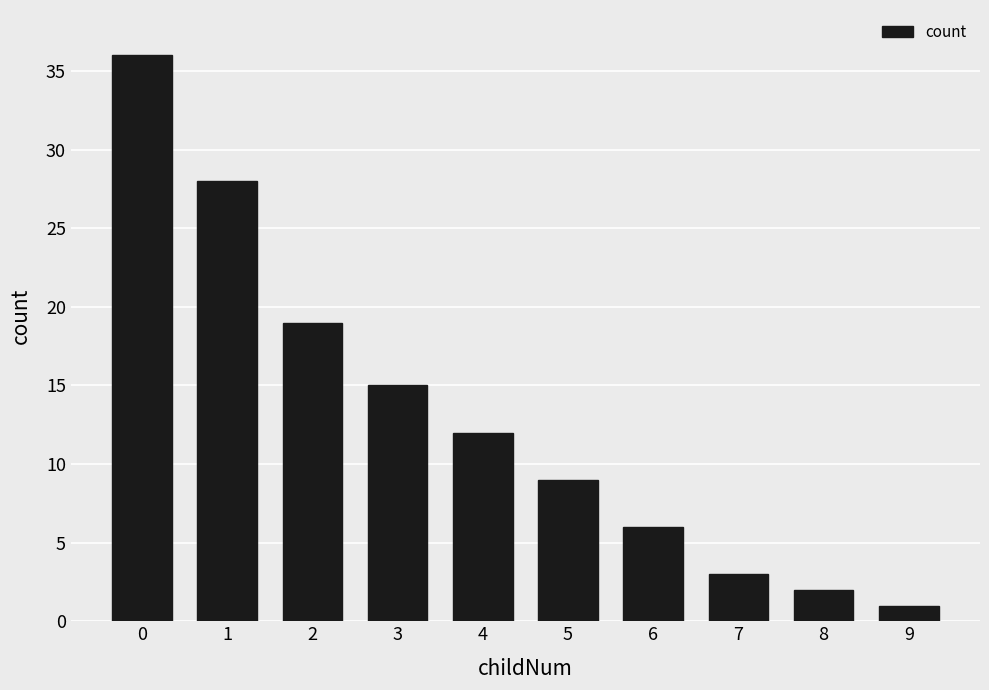

How many series are shown in this chart?

1